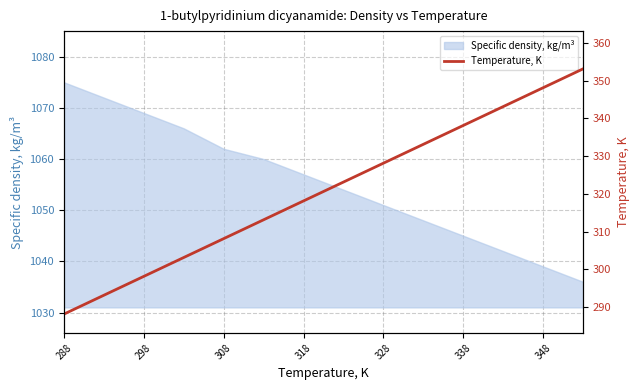

Does the chart have visible grid lines?

Yes